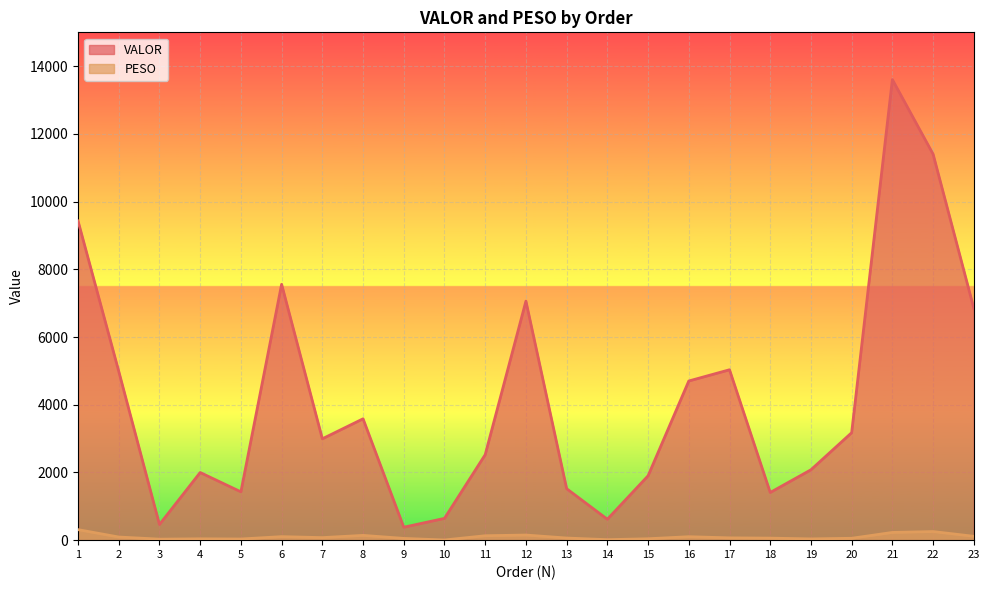

Rank the series by their maximum value, from lowest to highest.

PESO, VALOR